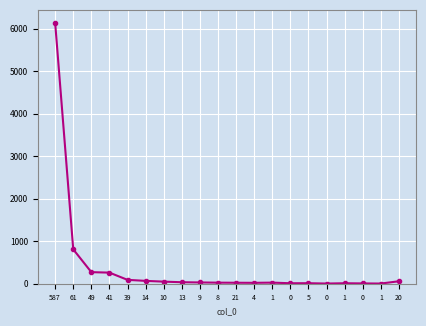

Reading left to right, what are all the values shown in this chart?

6133	808	272	261	91	67	49	35	30	25	23	21	26	11	12	4	11	7	4	58